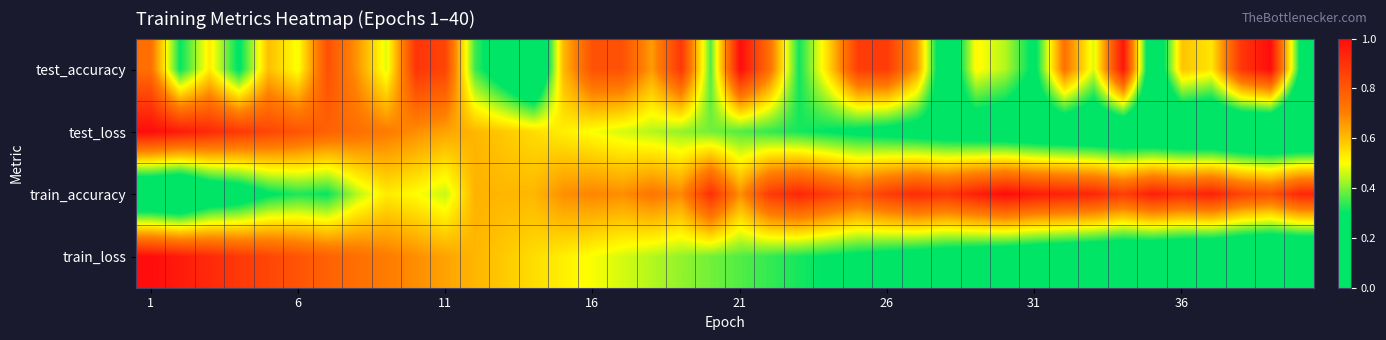

Which series has the largest total across all categories?

train_accuracy